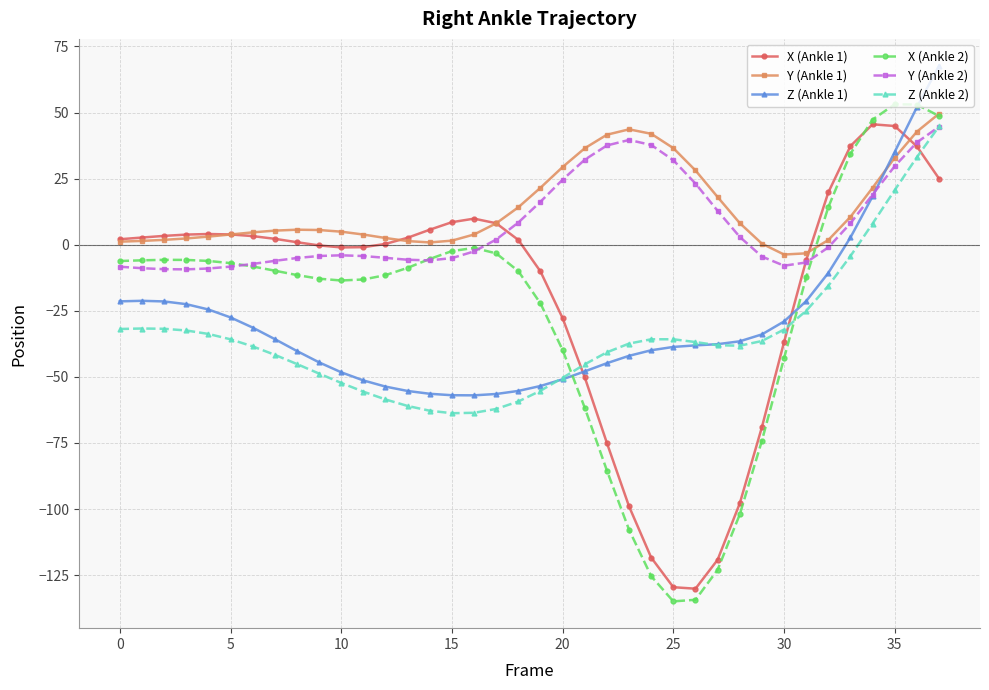

What is the value of the X (Ankle 1) point at the 16th from the left?

8.5